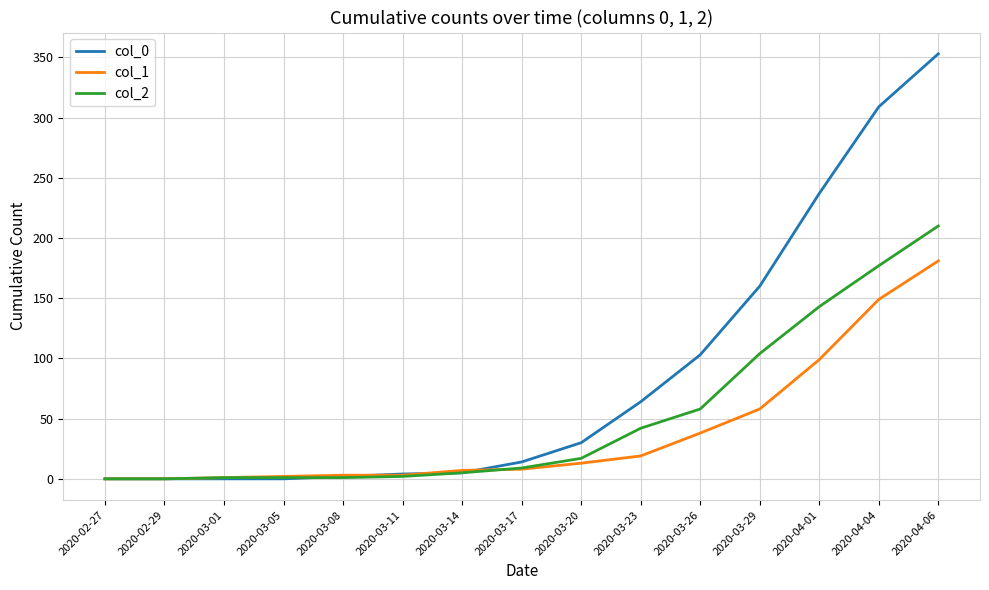

The value of col_0 at 2020-03-23 is 64. True or false?

True